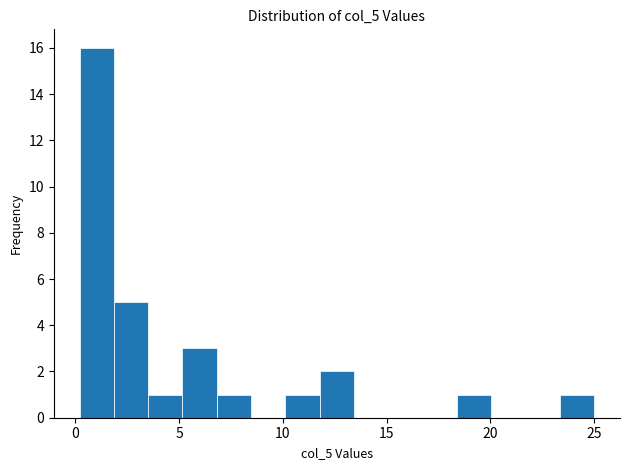

Around what value on the x-axis is the tallest bar? Give the approximate position of its centre, as read against the axis.

1.0